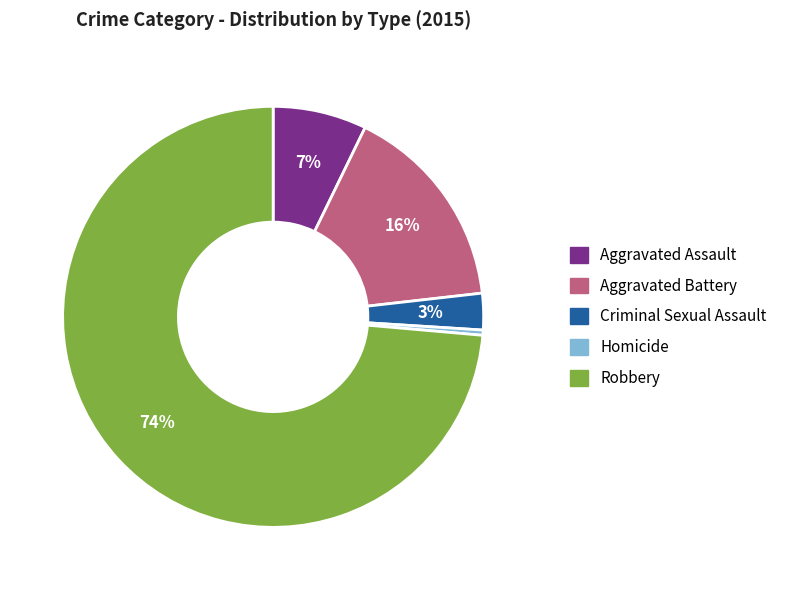

Which slice is the smallest?

Homicide